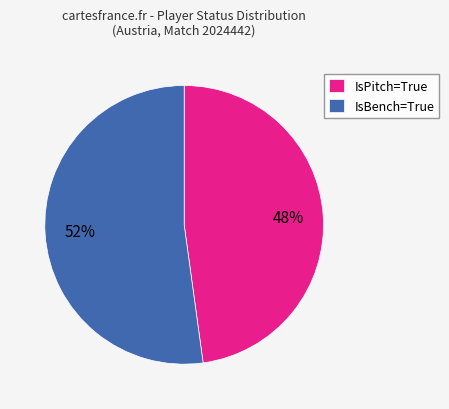

To the nearest percent, what is the difference between the largest and smallest slice percentages?

4%